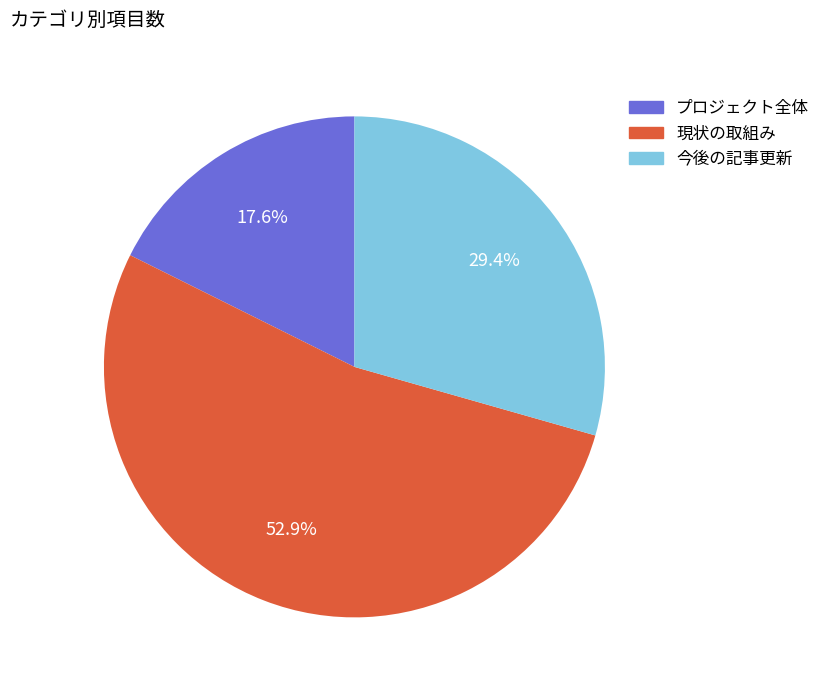

Count the number of slices in the pie.

3